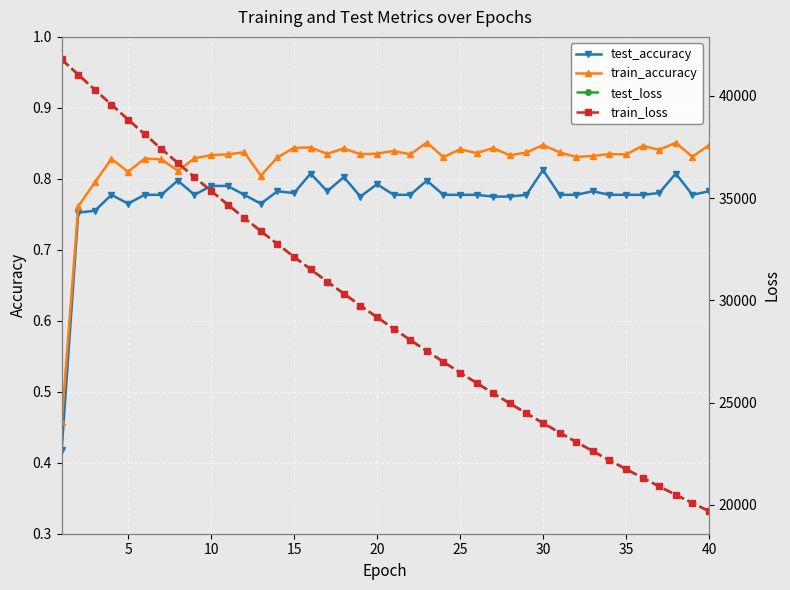

How many test_accuracy values are between 0 and 1?

40